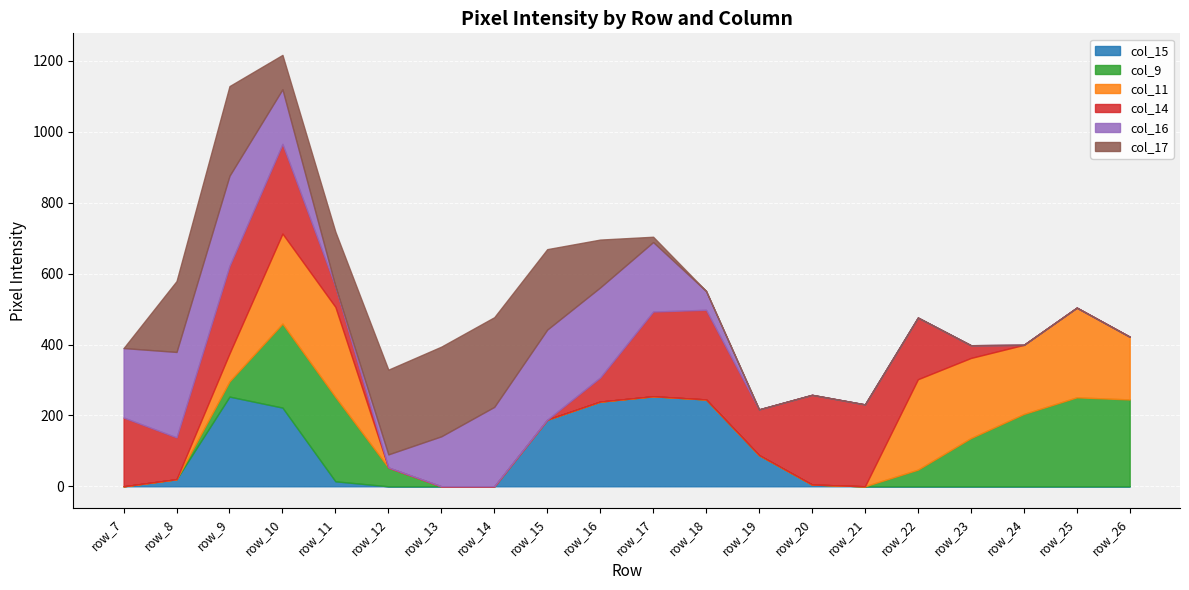

The value of col_17 at row_10 is 97. True or false?

True